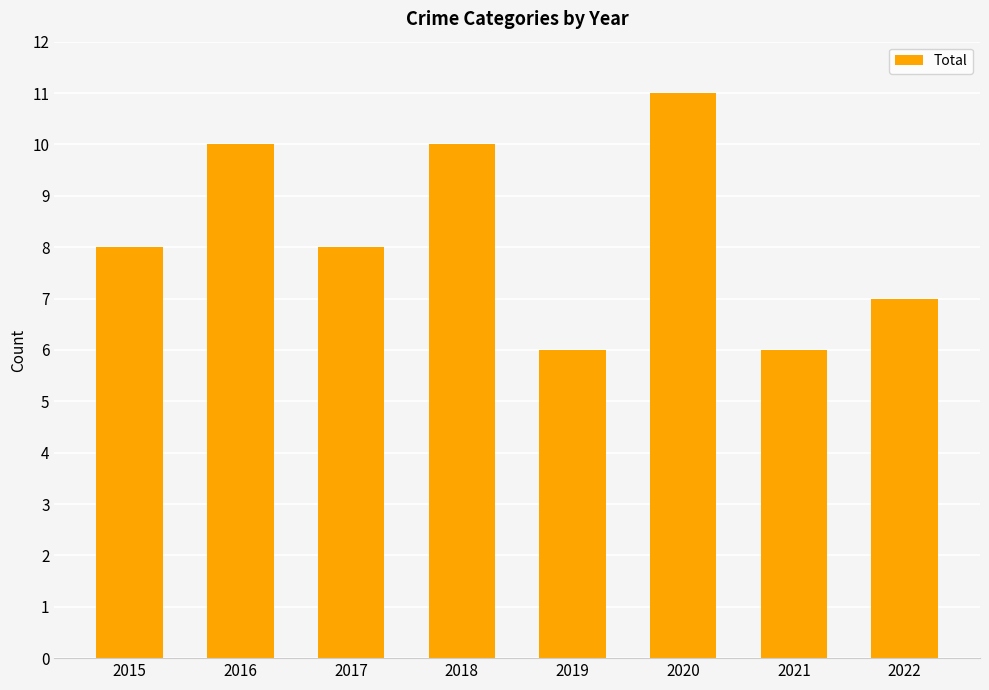

Reading left to right, what are all the values shown in this chart?

8	10	8	10	6	11	6	7